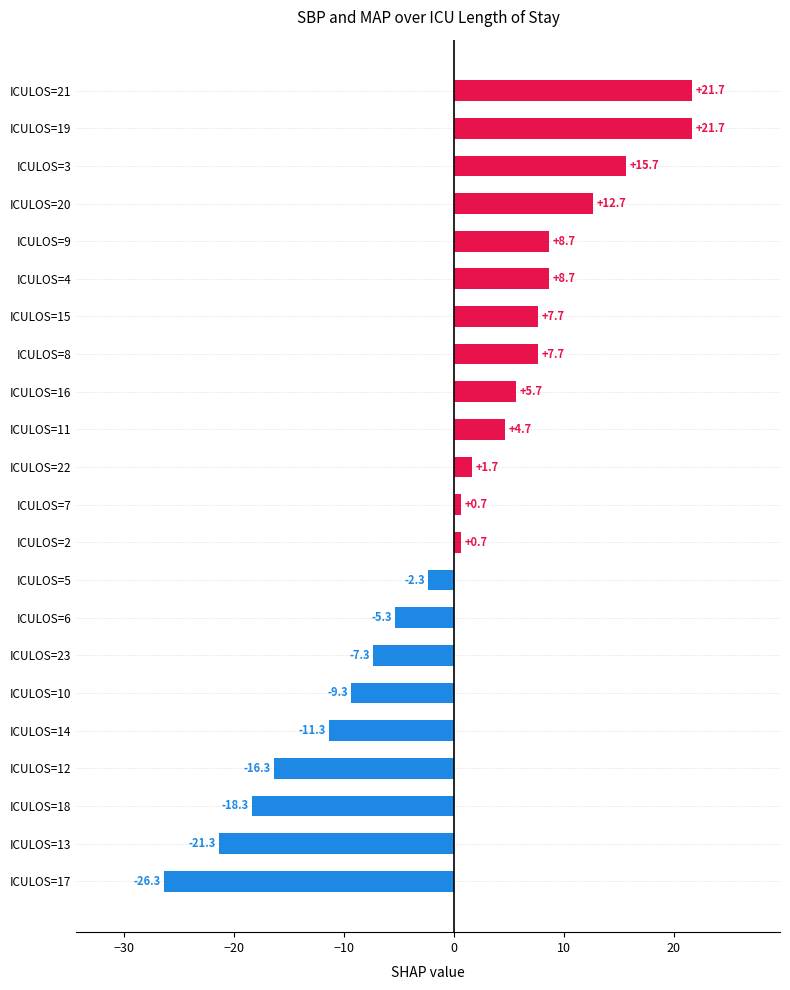

How many distinct data groups are displayed?

1